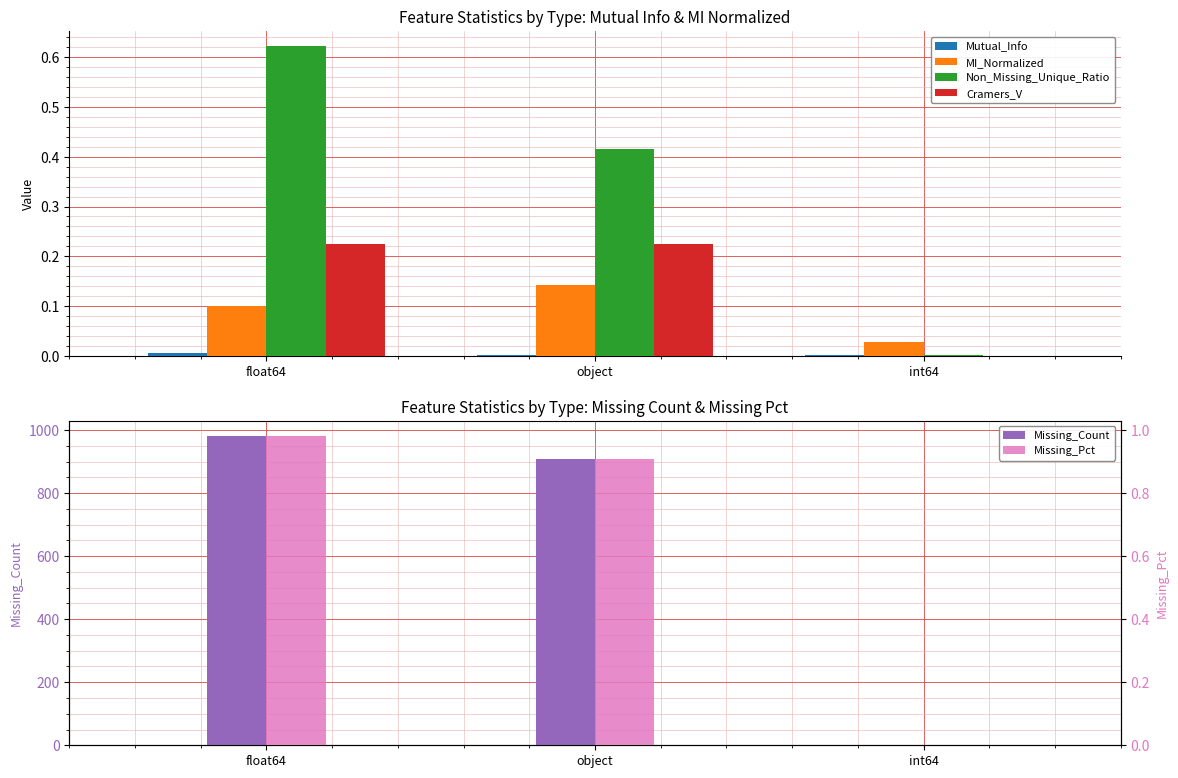

Reading left to right, transcribe all the data shown in this chart.

Mutual_Info: 0.0	0.0	0.0
MI_Normalized: 0.1	0.1	0.0
Non_Missing_Unique_Ratio: 0.6	0.4	0.0
Cramers_V: 0.2	0.2	0.0
Missing_Count: 981.0	907.0	0.0
Missing_Pct: 1.0	0.9	0.0